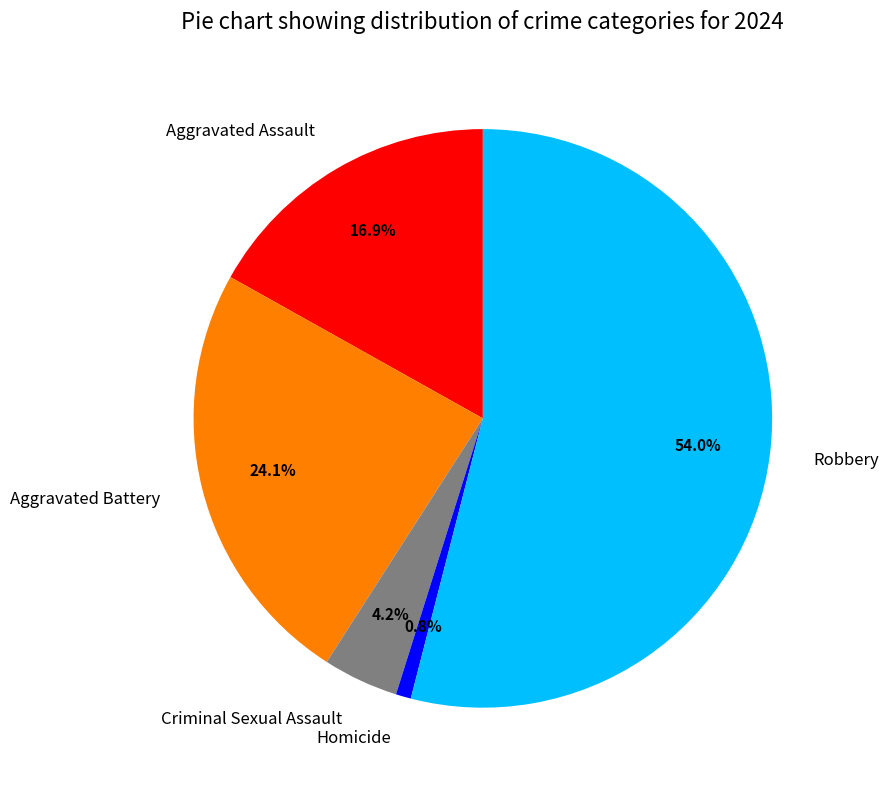

What is the smallest slice in the pie chart?

Homicide